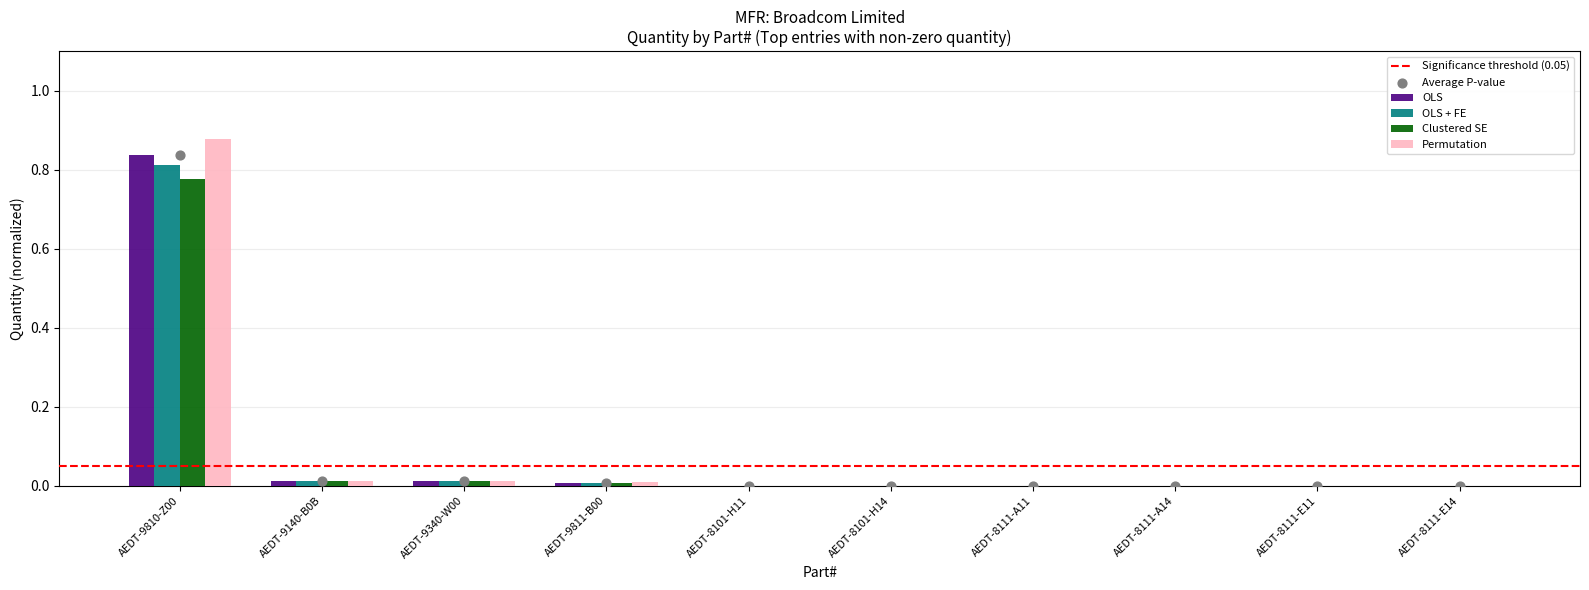

At which category is the sum across all series the highest?

AEDT-9810-Z00